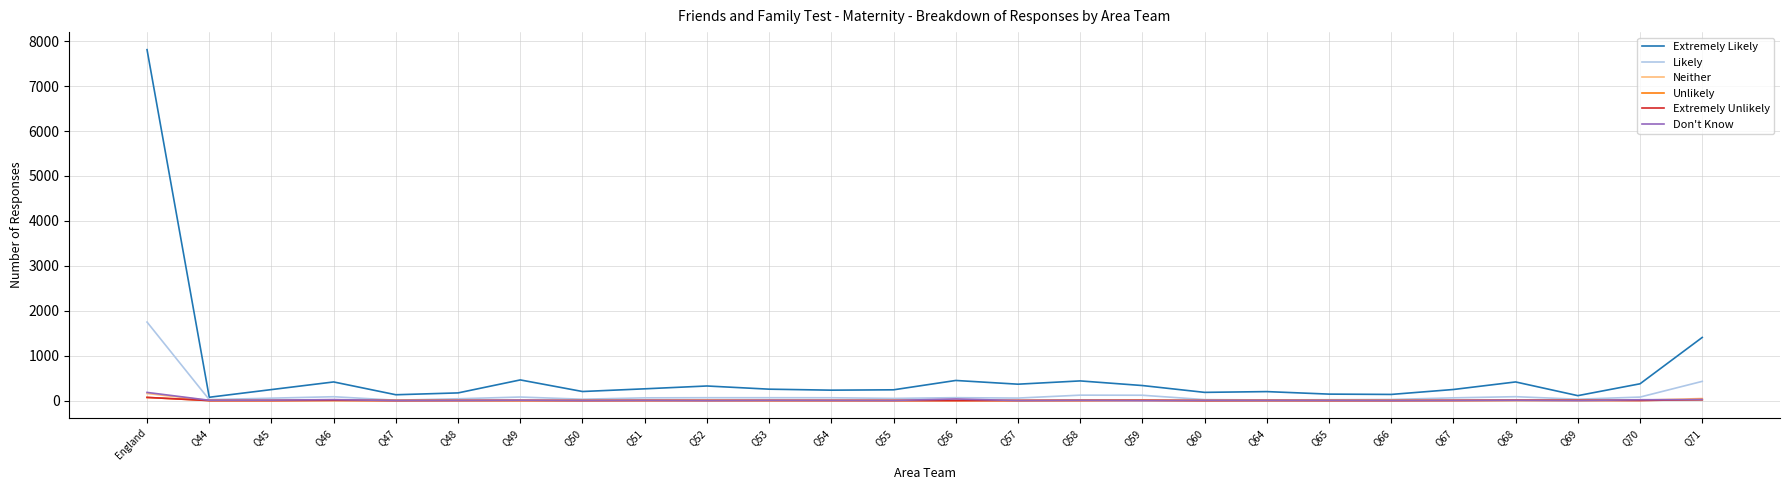

Which series ends up on top after the final intersection of Neither and Don't Know?

Neither